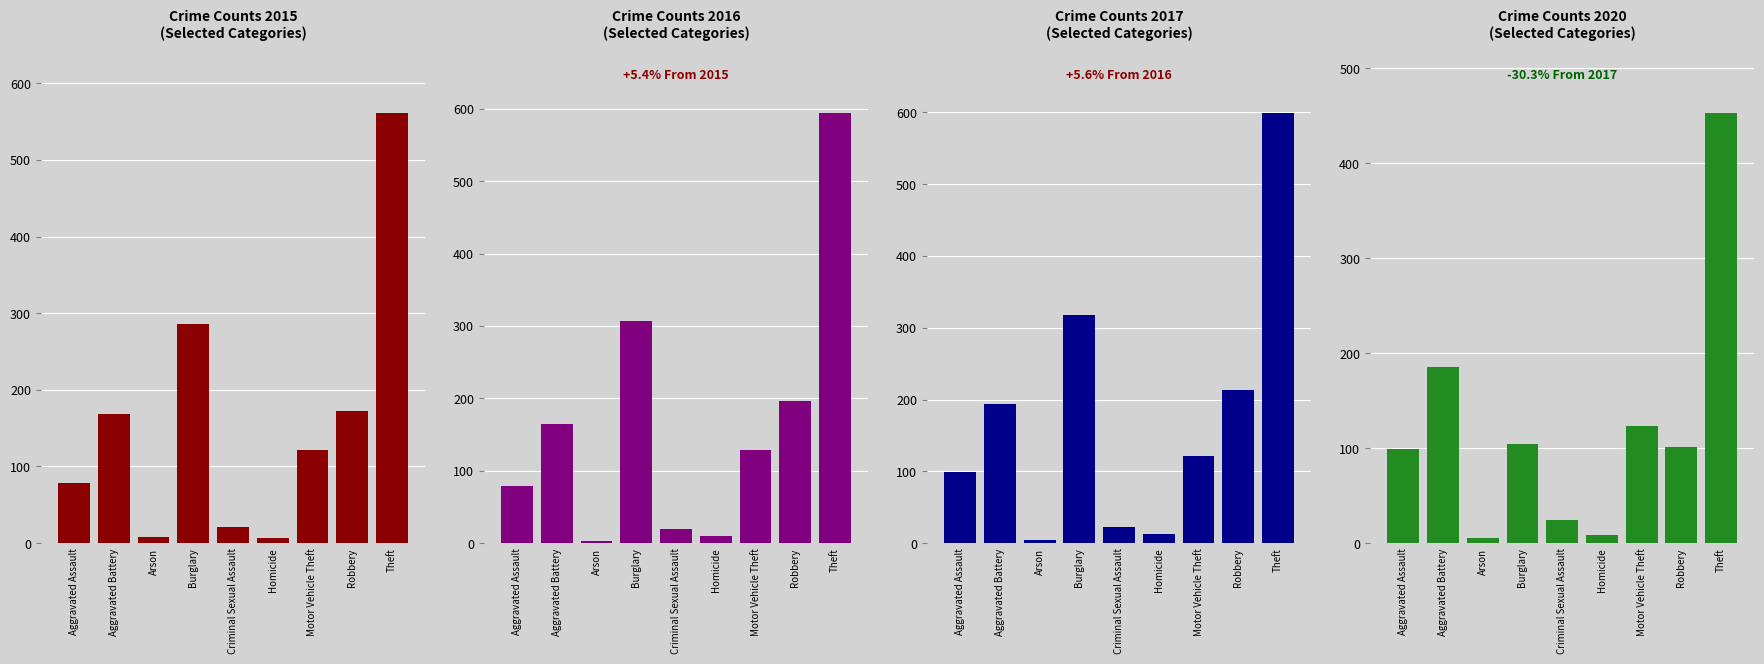

What is the label of the 9th bar from the right?

Aggravated Assault